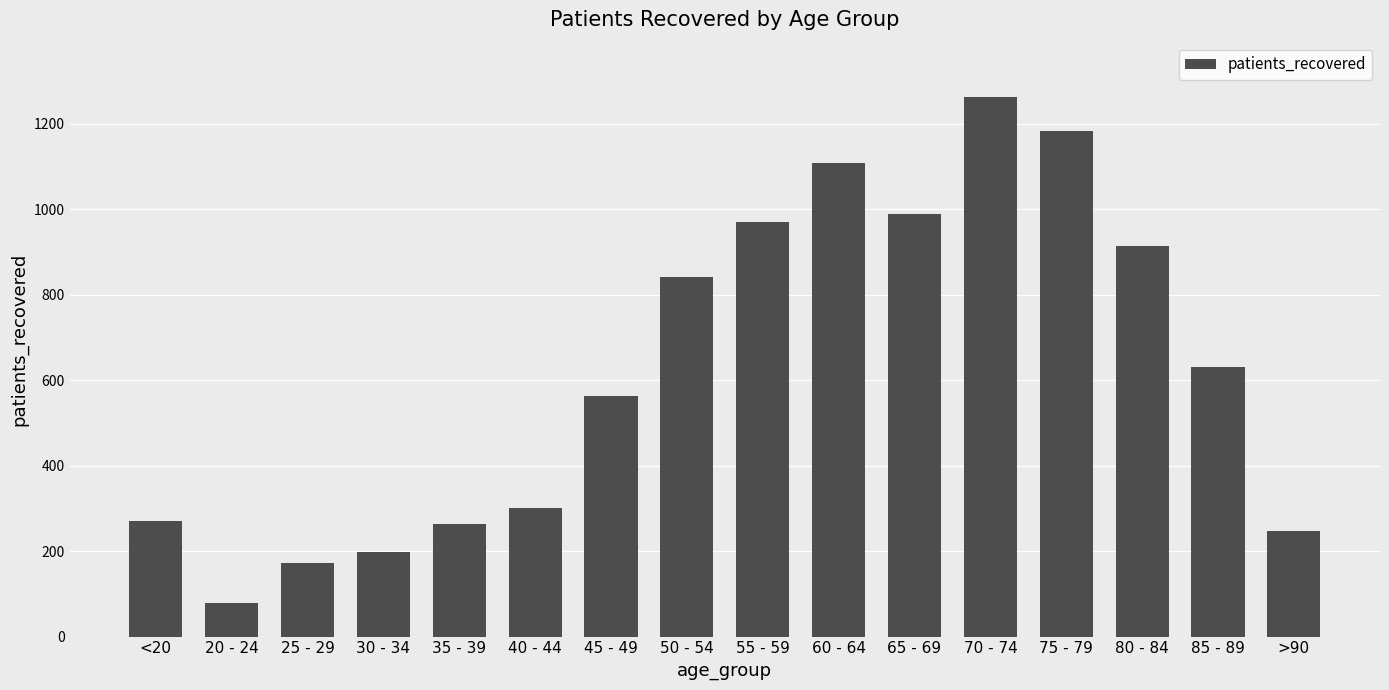

True or false: the data shows 300 at 40 - 44.

True